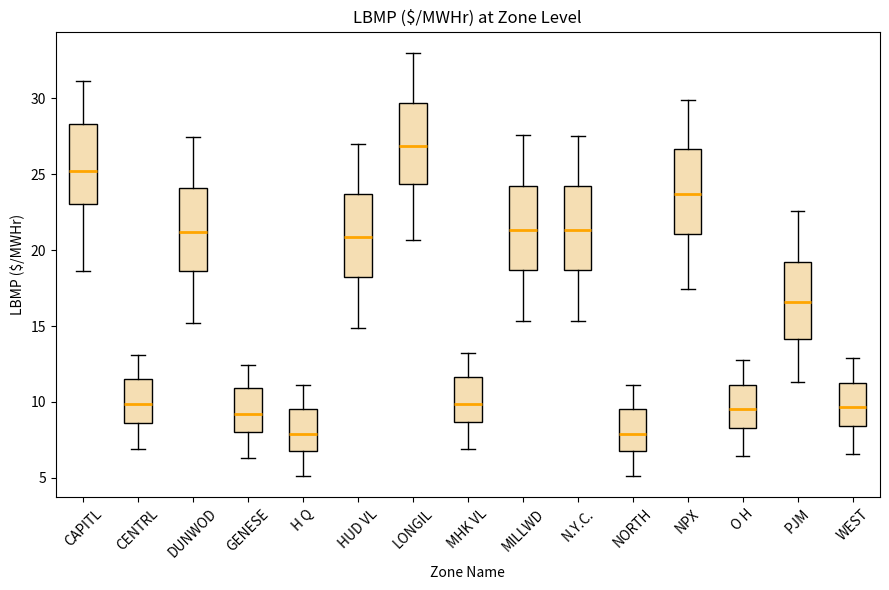

Reading left to right, transcribe this box plot: for each box, give where its median line is, the range the box spans, and where its two whiskers end, as read against the y-axis. The values are not printed on the chart, so give them approximately, as read against the axis.

CAPITL: median 25.0, box 23.0 to 28.5, whiskers 18.5 to 31.0
CENTRL: median 10.0, box 8.5 to 11.5, whiskers 7.0 to 13.0
DUNWOD: median 21.0, box 18.5 to 24.0, whiskers 15.0 to 27.5
GENESE: median 9.0, box 8.0 to 11.0, whiskers 6.5 to 12.5
H Q: median 8.0, box 6.5 to 9.5, whiskers 5.0 to 11.0
HUD VL: median 21.0, box 18.0 to 23.5, whiskers 15.0 to 27.0
LONGIL: median 27.0, box 24.5 to 29.5, whiskers 20.5 to 33.0
MHK VL: median 10.0, box 8.5 to 11.5, whiskers 7.0 to 13.0
MILLWD: median 21.5, box 18.5 to 24.0, whiskers 15.5 to 27.5
N.Y.C.: median 21.5, box 18.5 to 24.0, whiskers 15.5 to 27.5
NORTH: median 8.0, box 6.5 to 9.5, whiskers 5.0 to 11.0
NPX: median 23.5, box 21.0 to 26.5, whiskers 17.5 to 30.0
O H: median 9.5, box 8.5 to 11.0, whiskers 6.5 to 13.0
PJM: median 16.5, box 14.0 to 19.0, whiskers 11.5 to 22.5
WEST: median 9.5, box 8.5 to 11.0, whiskers 6.5 to 13.0